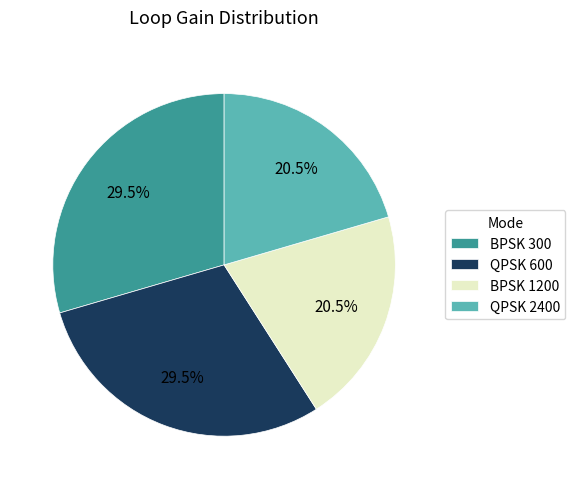

What portion of the pie excludes QPSK 2400?

79.5%